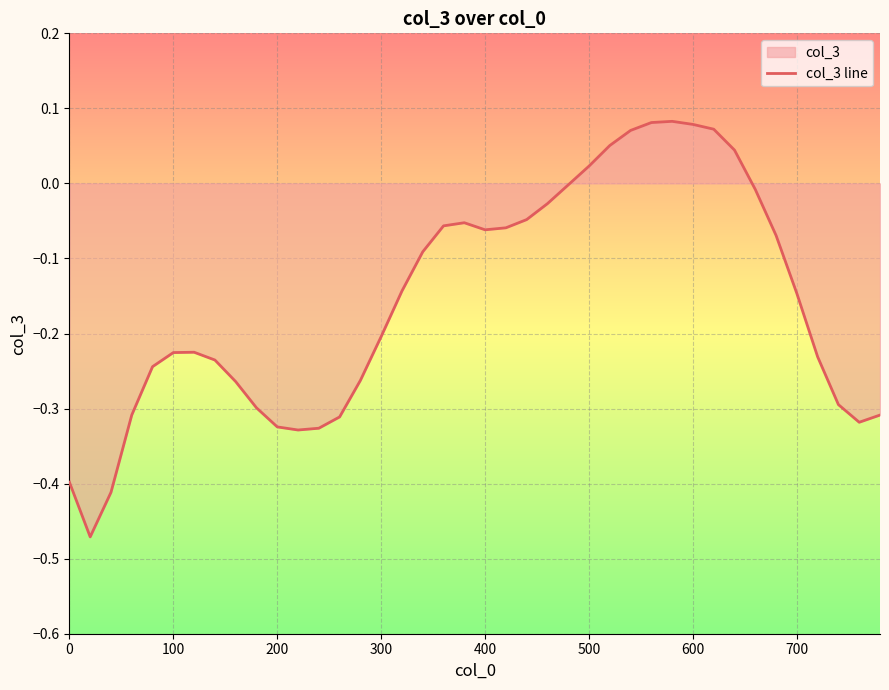

How many series are shown in this chart?

1